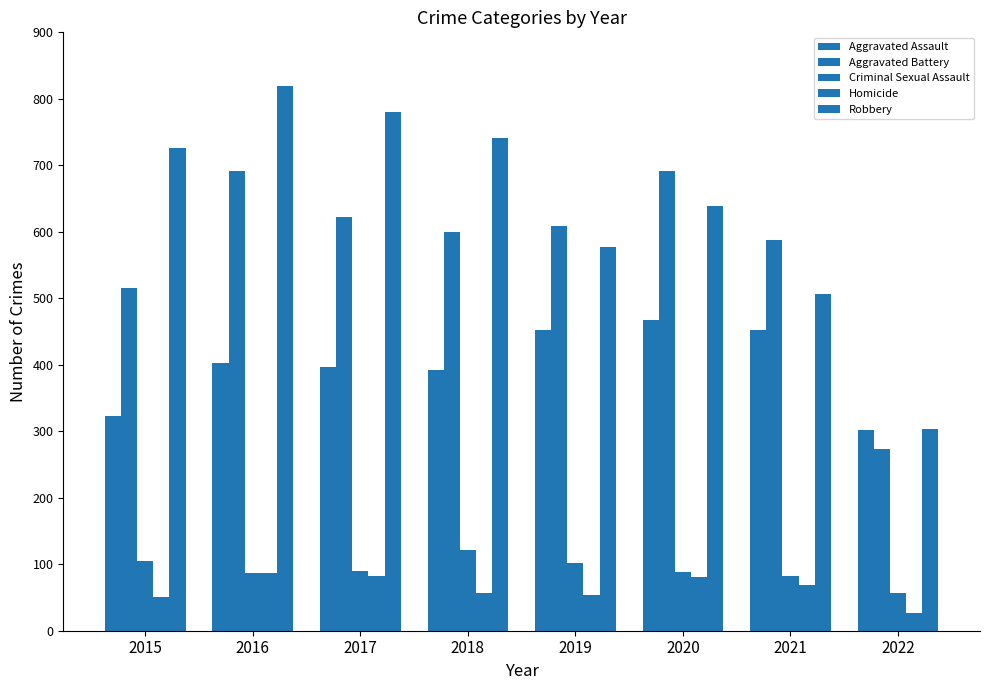

What is the lowest value of the Aggravated Battery series?

274